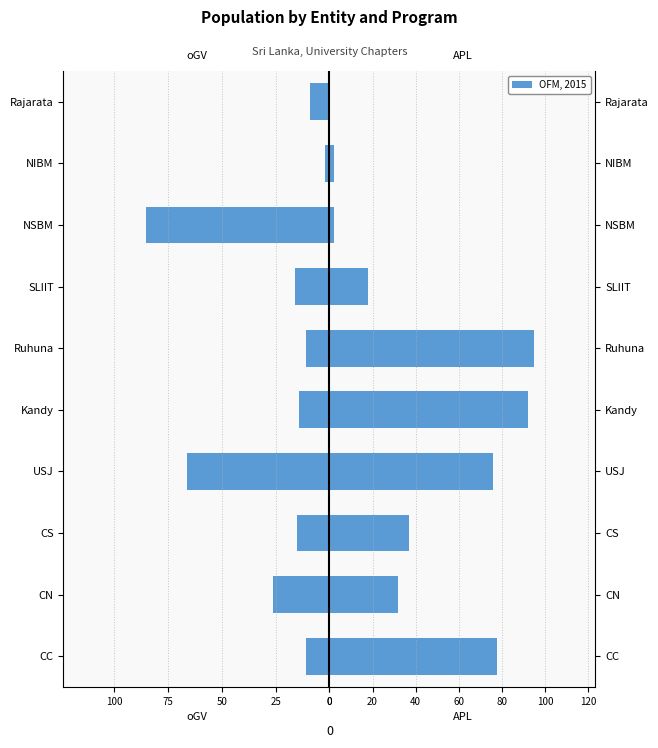

Which series has the largest range (max minus min)?

OFM, 2015